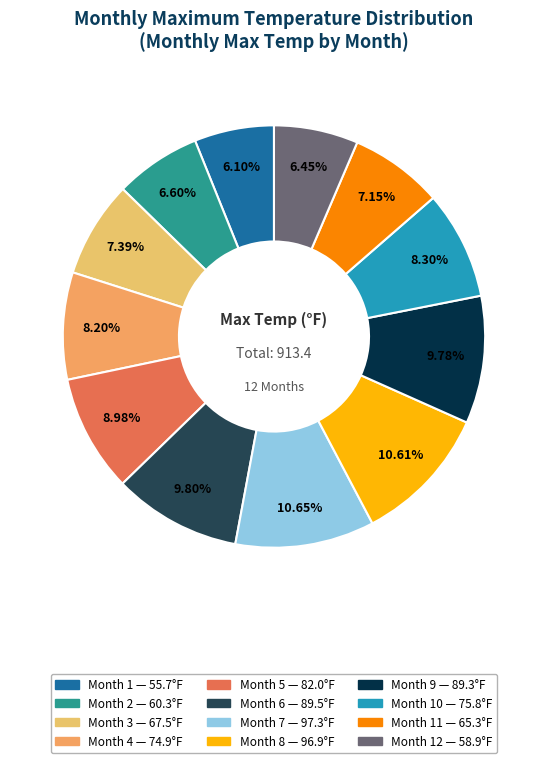

Which slice is the smallest?

1